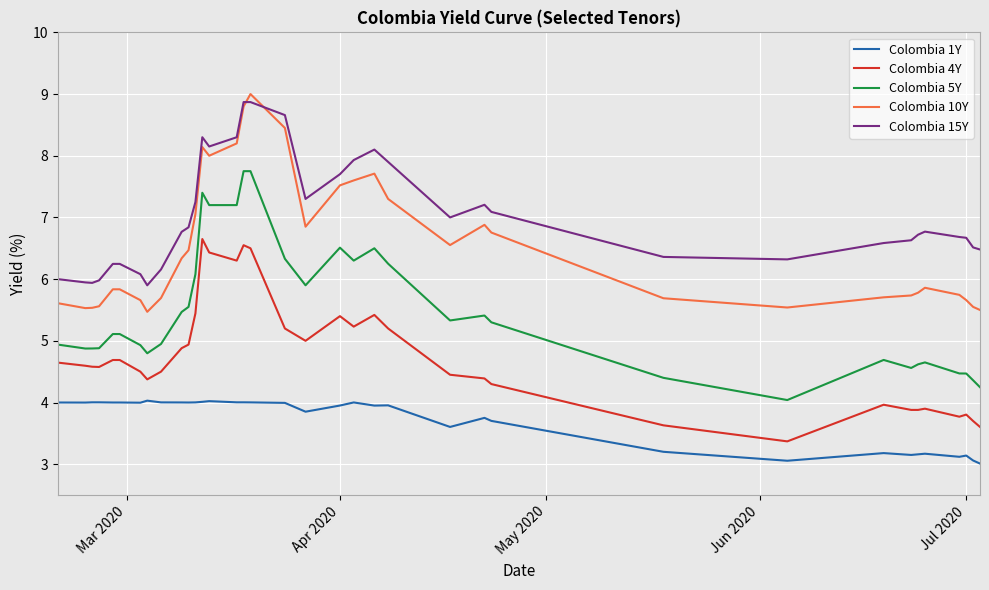

True or false: Colombia 5Y and Colombia 10Y intersect in this chart.

False